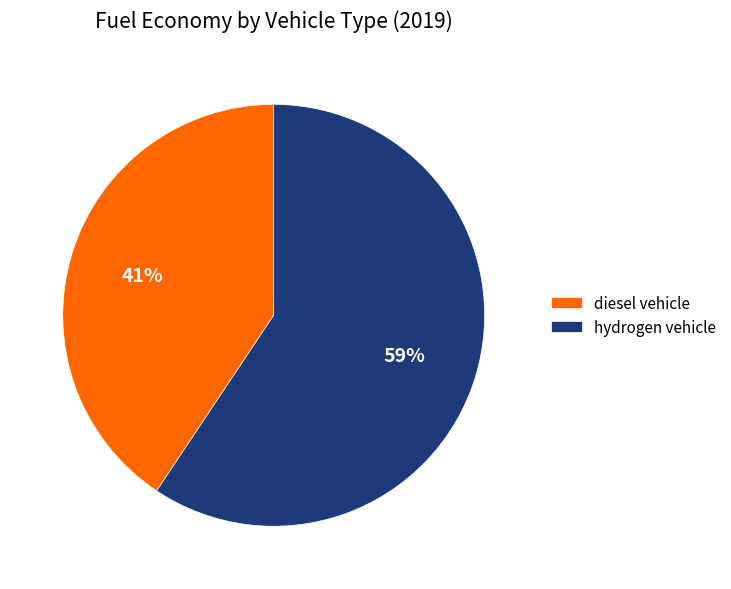

True or false: hydrogen vehicle accounts for 59% of the total.

True